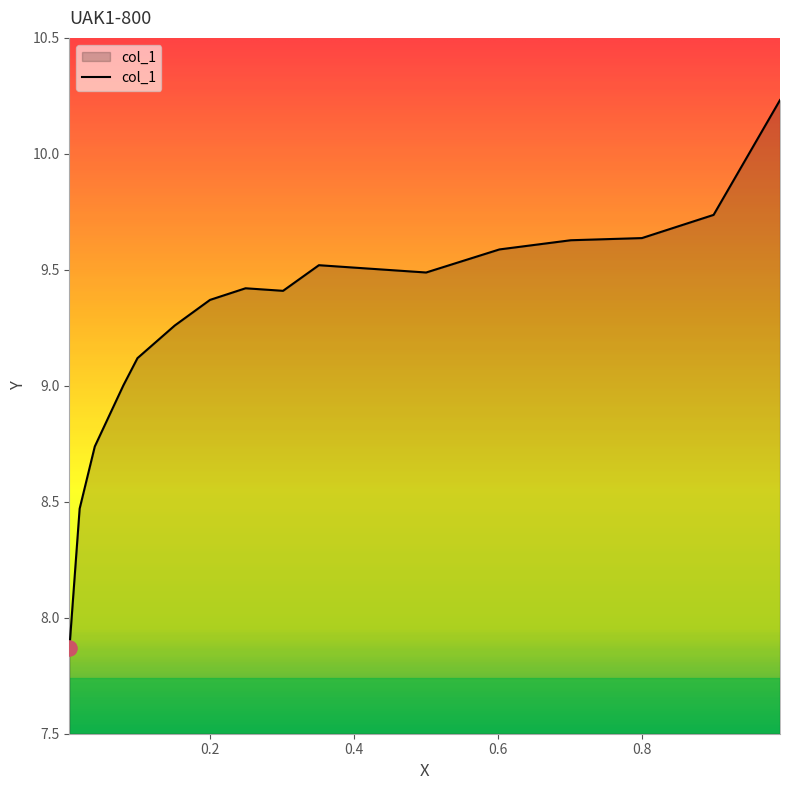

What is the difference between the maximum and minimum values?

2.4